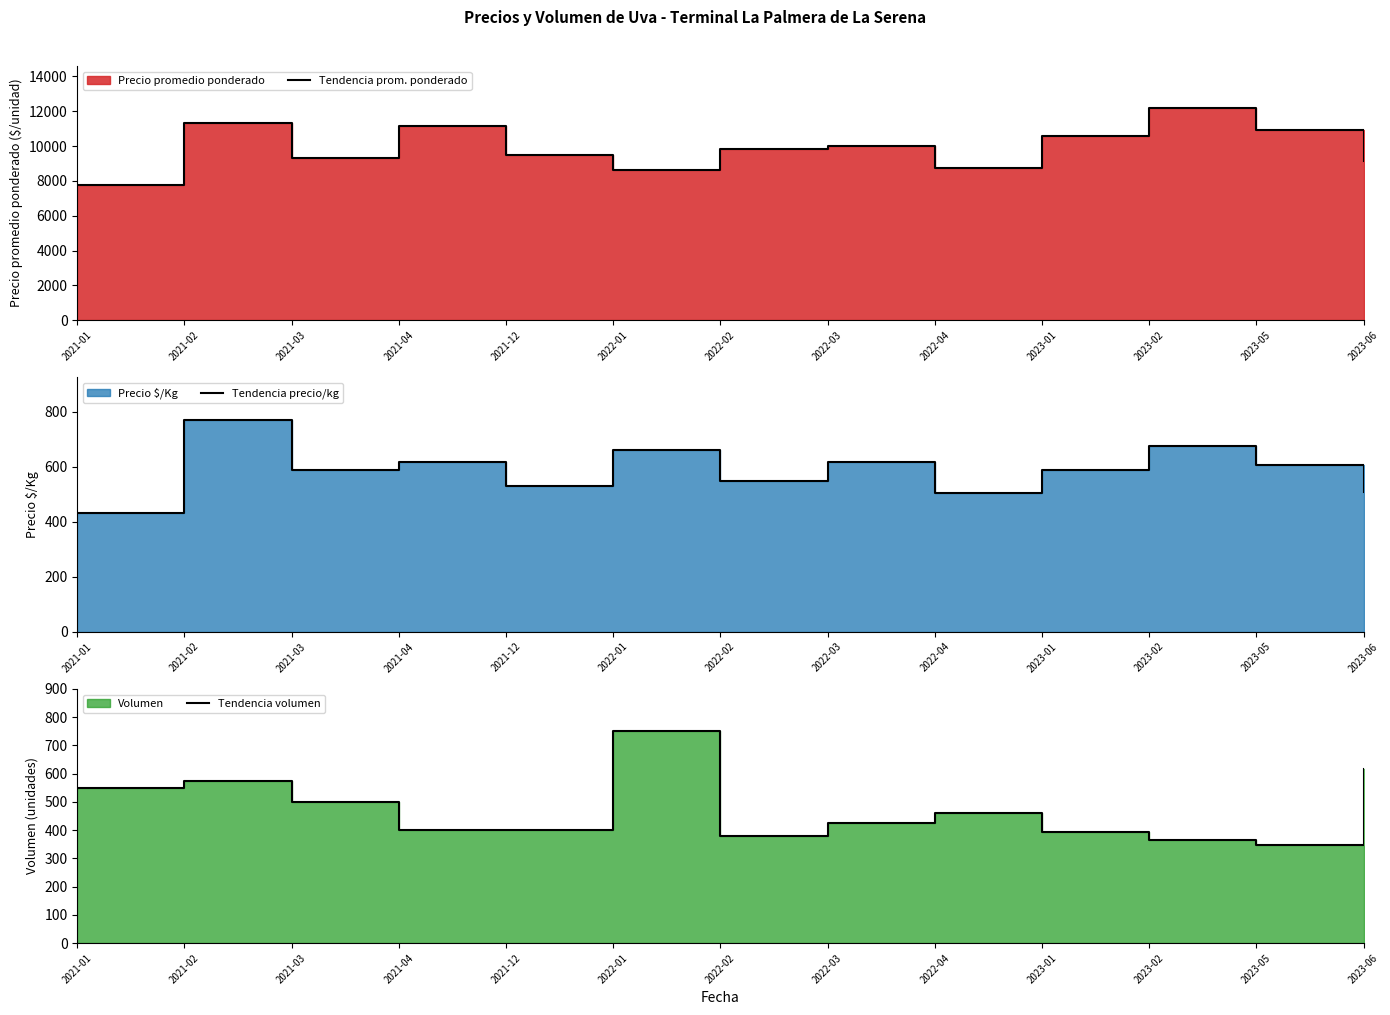

True or false: Tendencia prom. ponderado has more than 2 points higher than both neighbors.

True